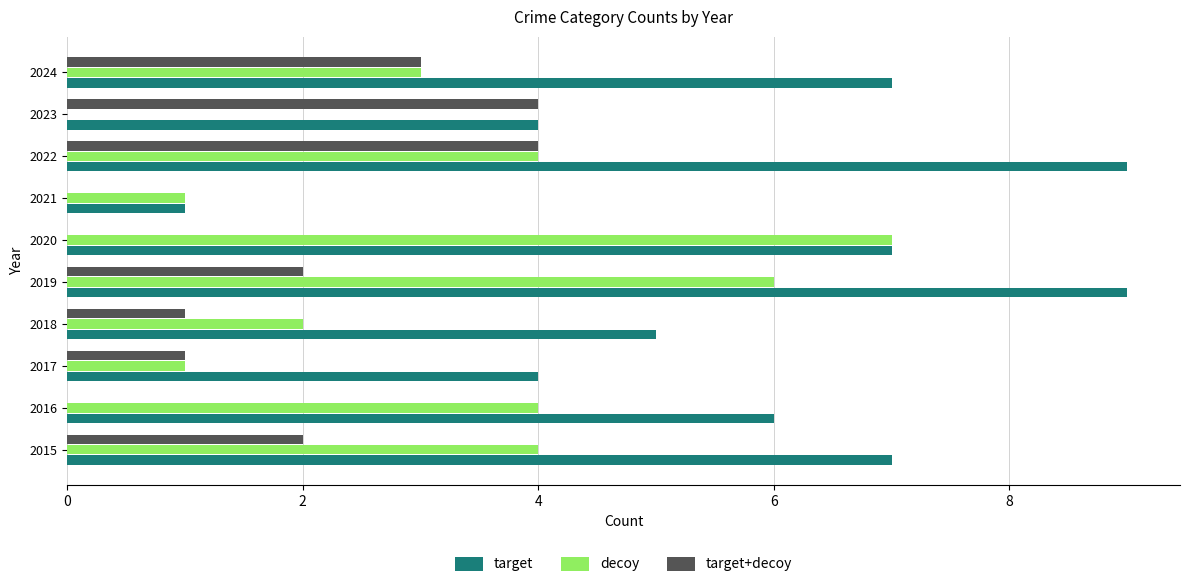

Which series has the largest range (max minus min)?

target